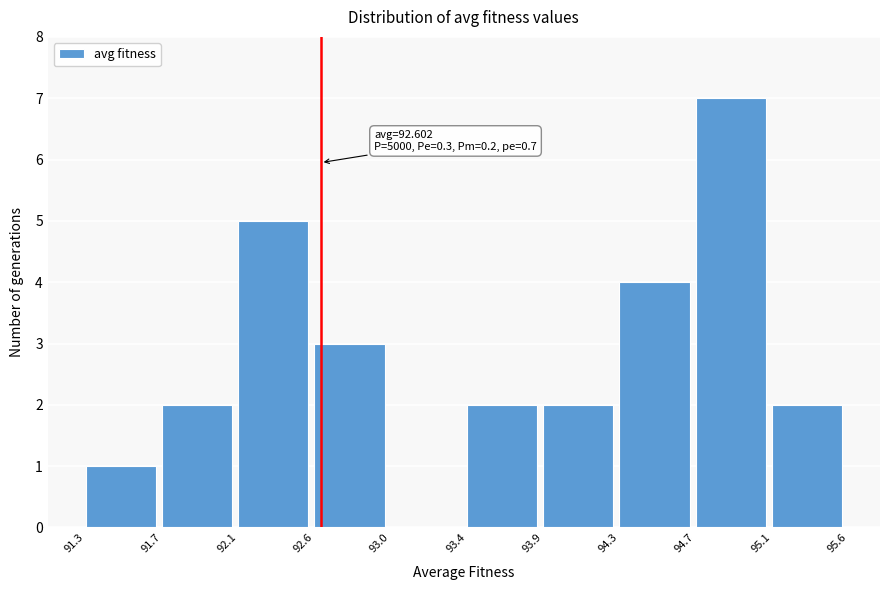

Reading right to left, list all the values displayed in this chart.

95.1=2	94.7=7	94.3=4	93.9=2	93.4=2	93.0=0	92.6=3	92.1=5	91.7=2	91.3=1